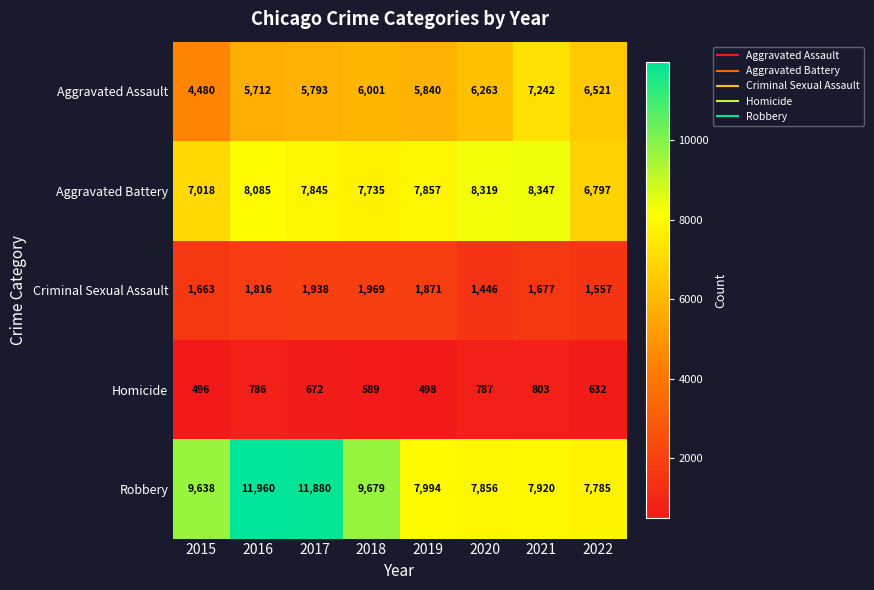

Which series changed the most between 2015 and 2019?

Robbery